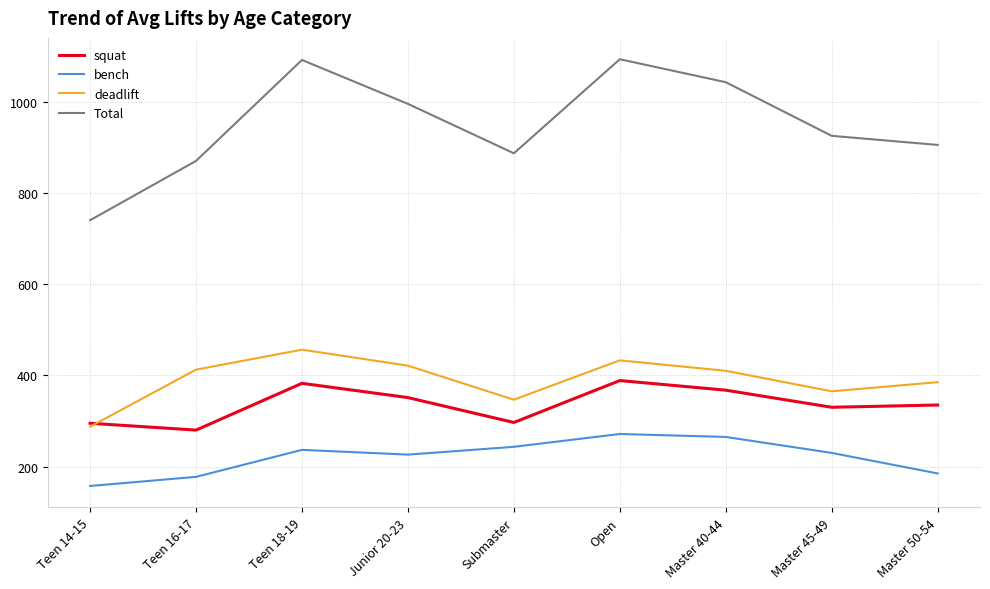

Which series has the largest range (max minus min)?

Total